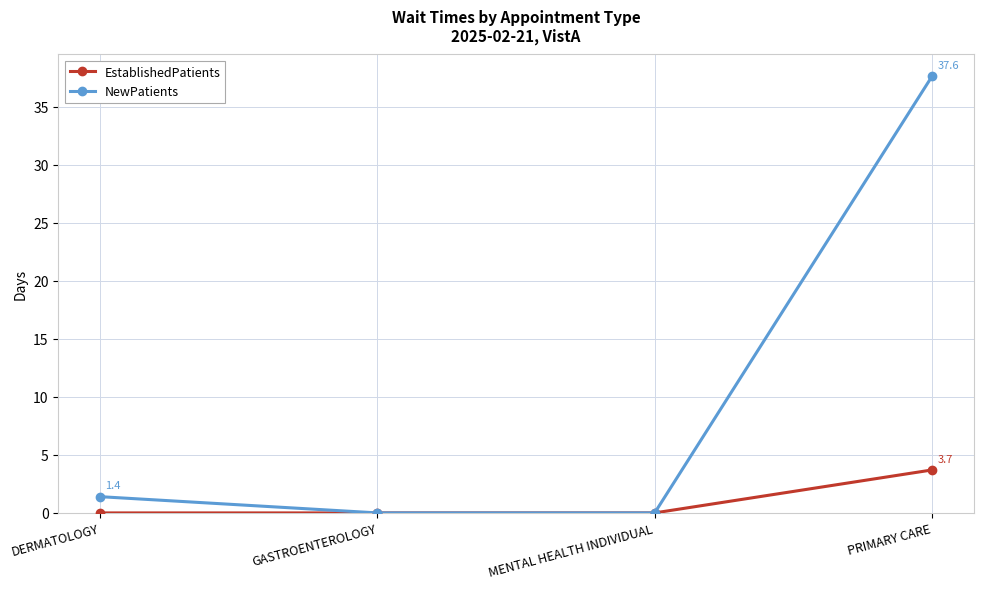

Rank the series by their maximum value, from lowest to highest.

EstablishedPatients, NewPatients